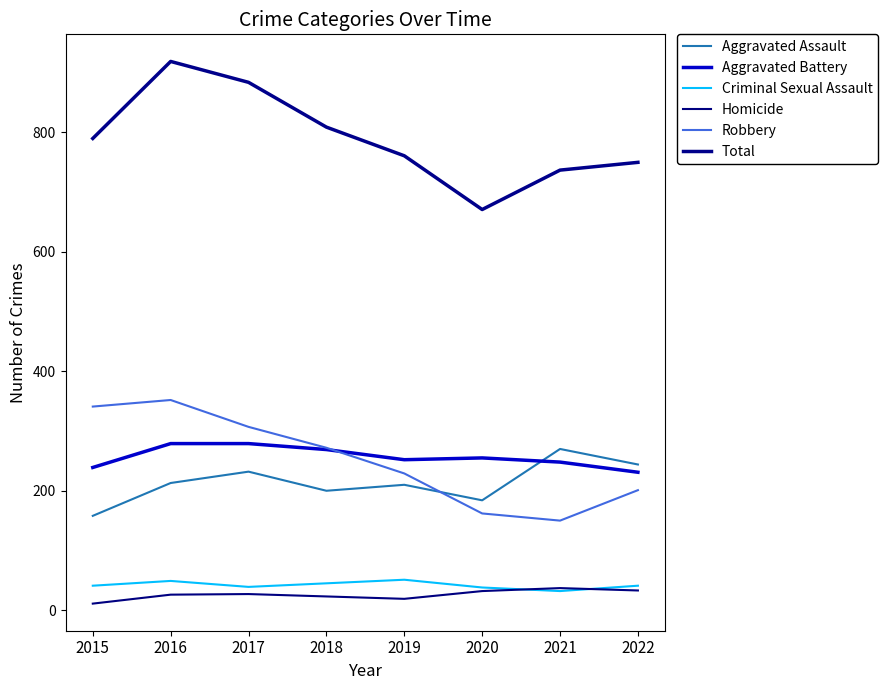

How many lines are shown in the chart?

6